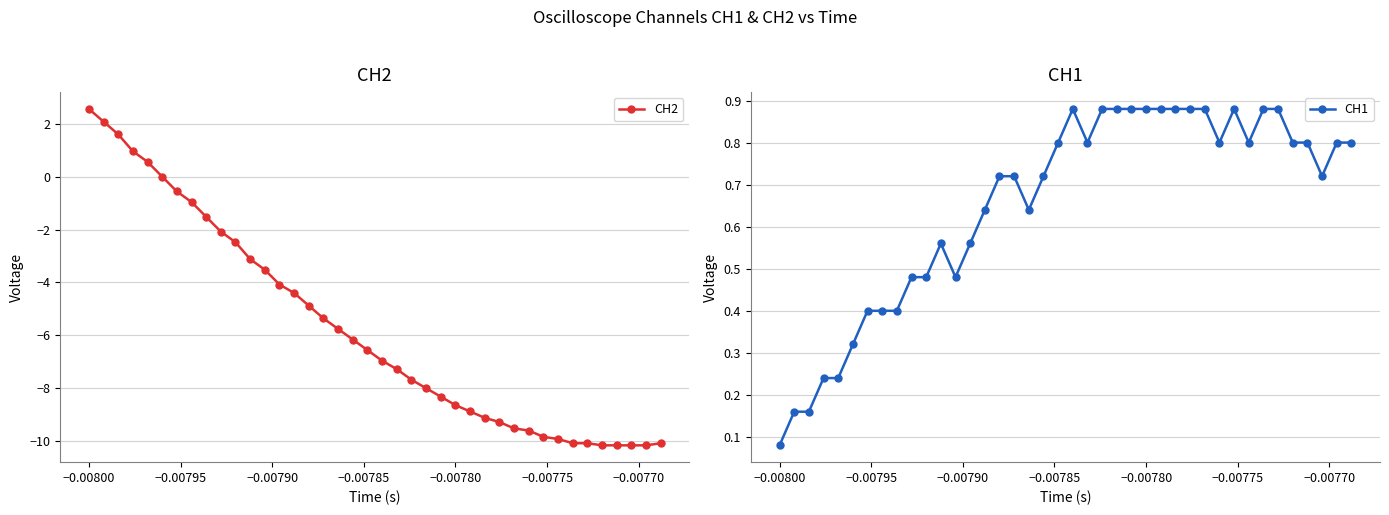

What are all the series names shown in the legend?

CH2, CH1